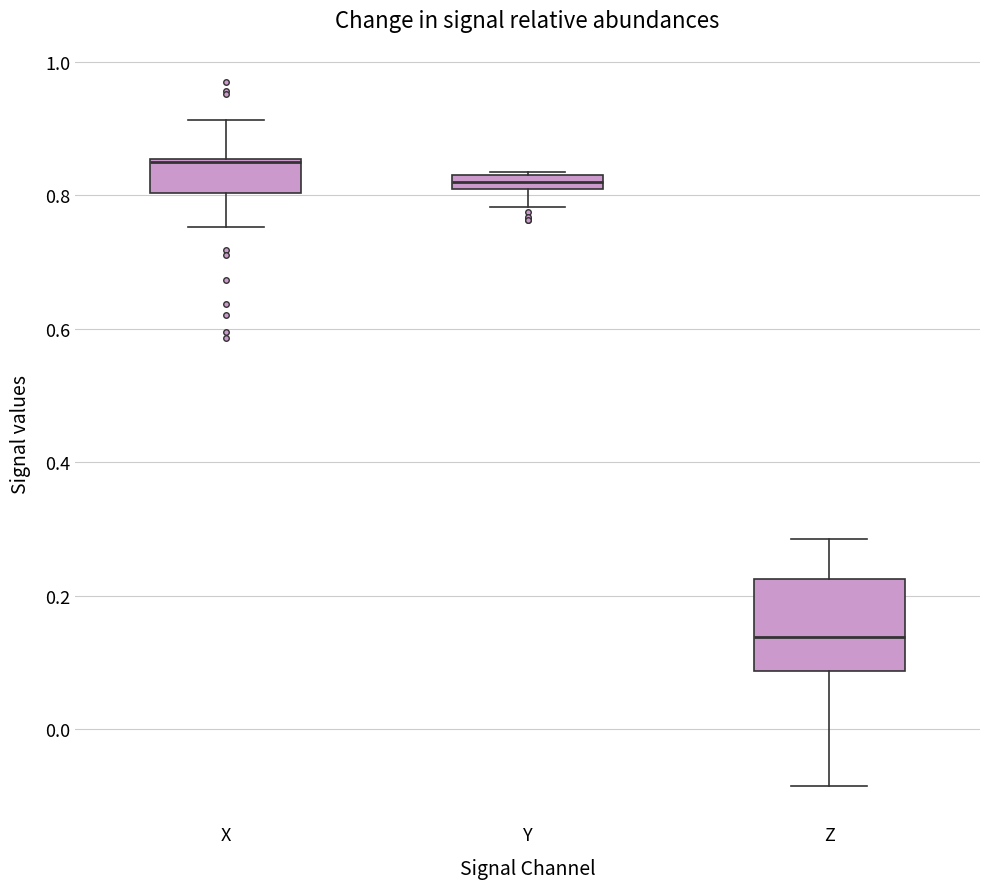

Where is the upper edge of the box for X on the y-axis? The values are not printed on the chart, so give them approximately, as read against the axis.

0.86